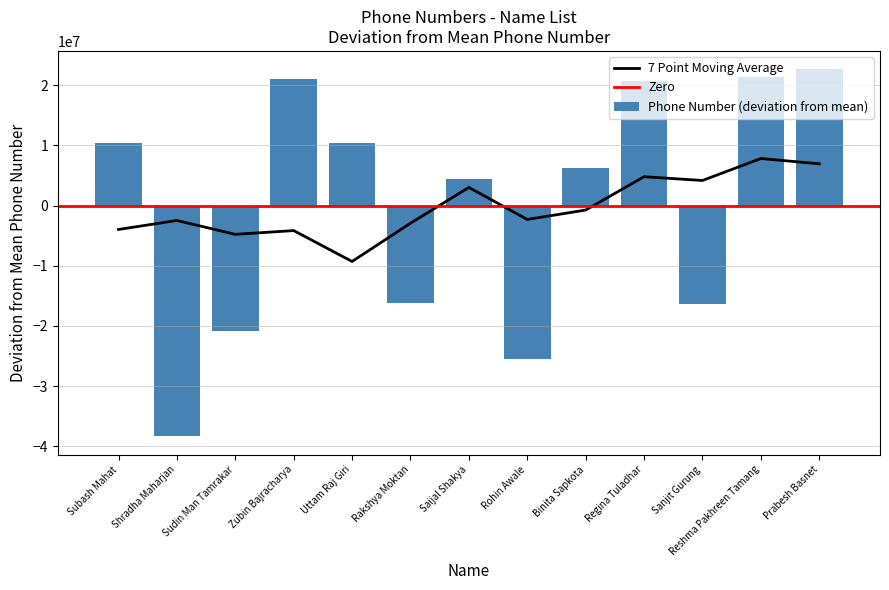

What is the label of the 9th bar from the right?

Uttam Raj Giri